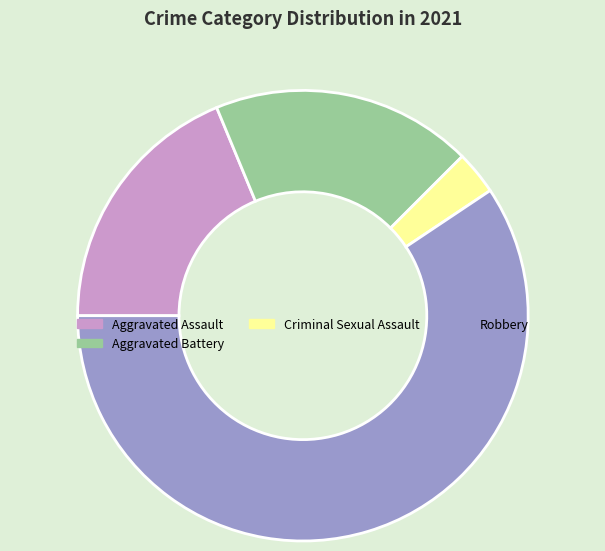

Approximately how many times larger is the value at Aggravated Assault compared to Aggravated Battery?

1.0